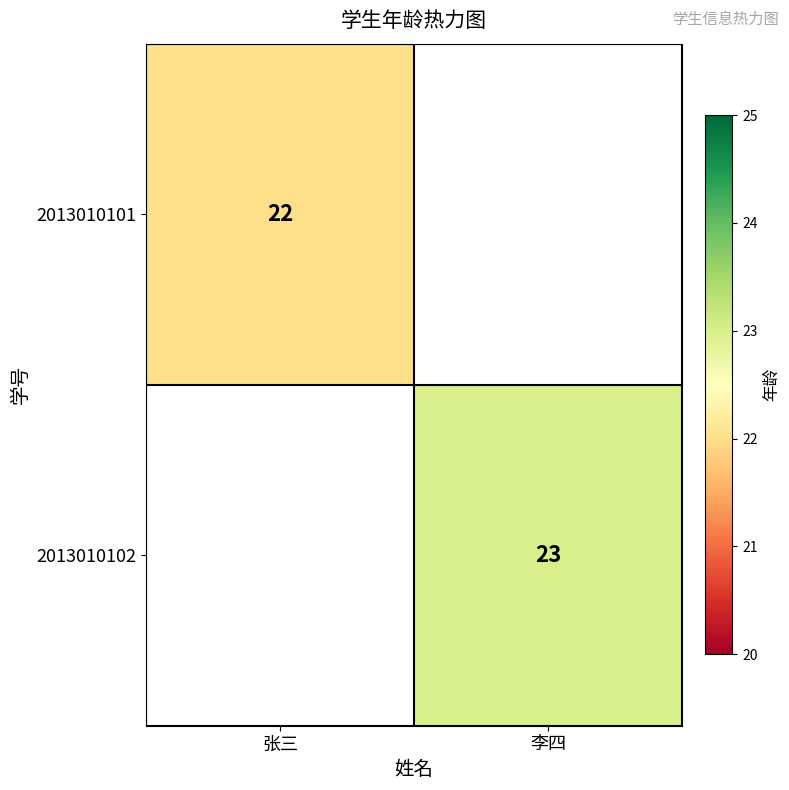

At how many categories does at least one series exceed 22?

1